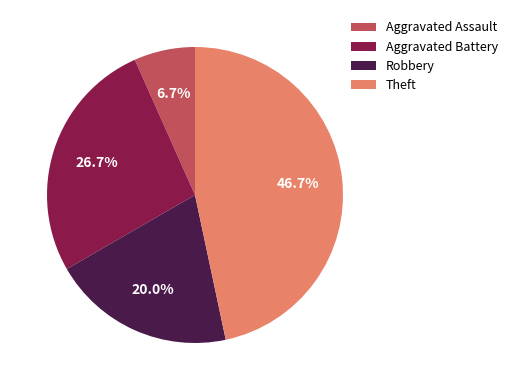

To the nearest percent, what percentage of the pie is Aggravated Battery?

27%